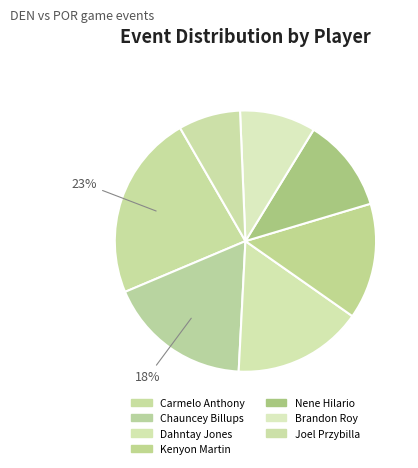

What is the largest slice in the pie chart?

Carmelo Anthony